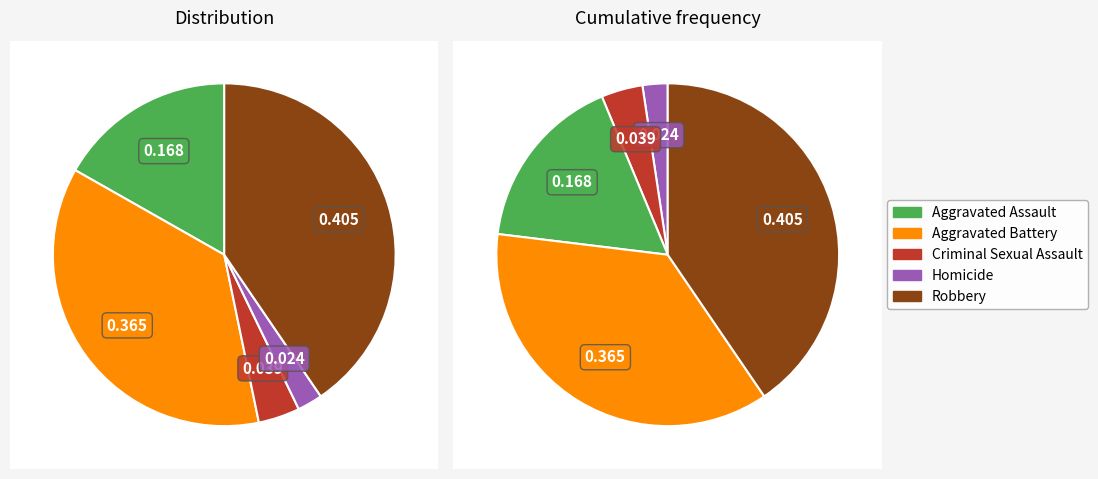

How many segments does this pie chart have?

5